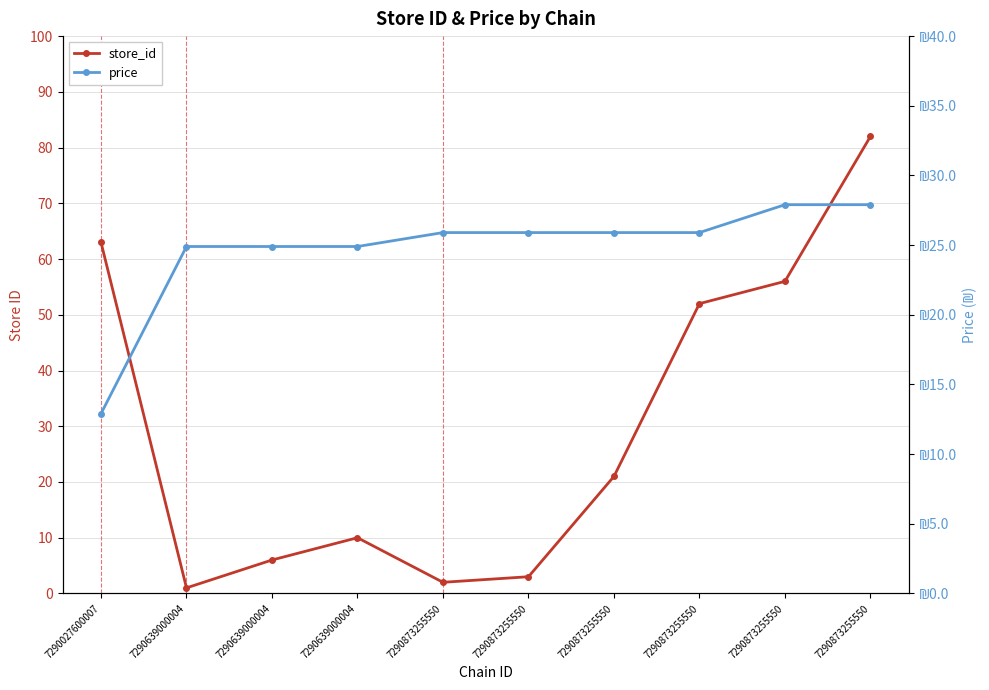

What is the difference between the highest and lowest values at 7290873255550?

23.9